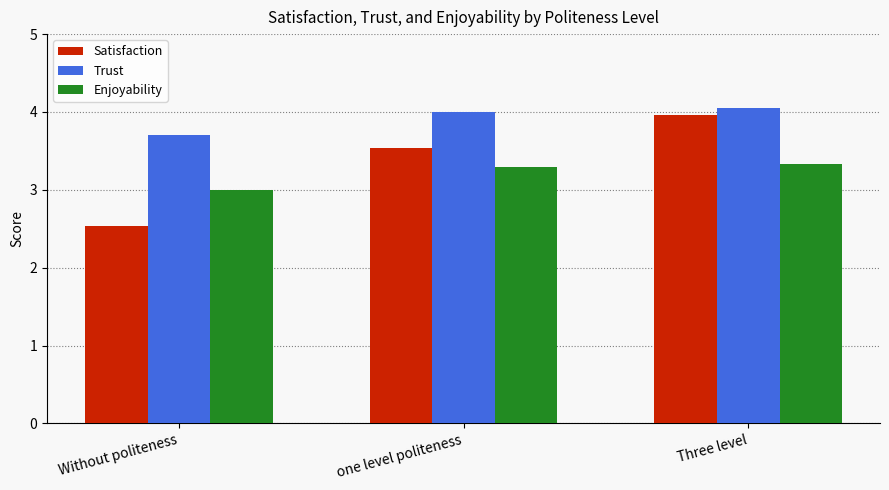

Does the chart contain stacked bars?

No